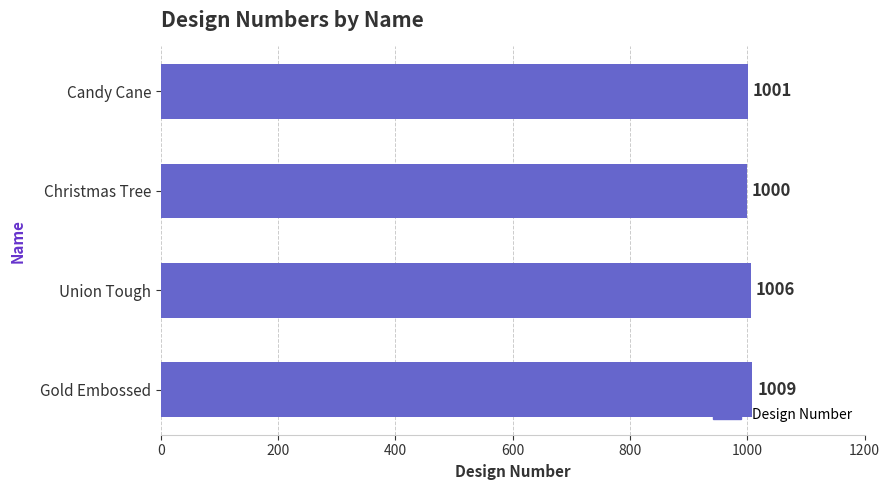

Where is the data nearest to the value 1004?

Union Tough